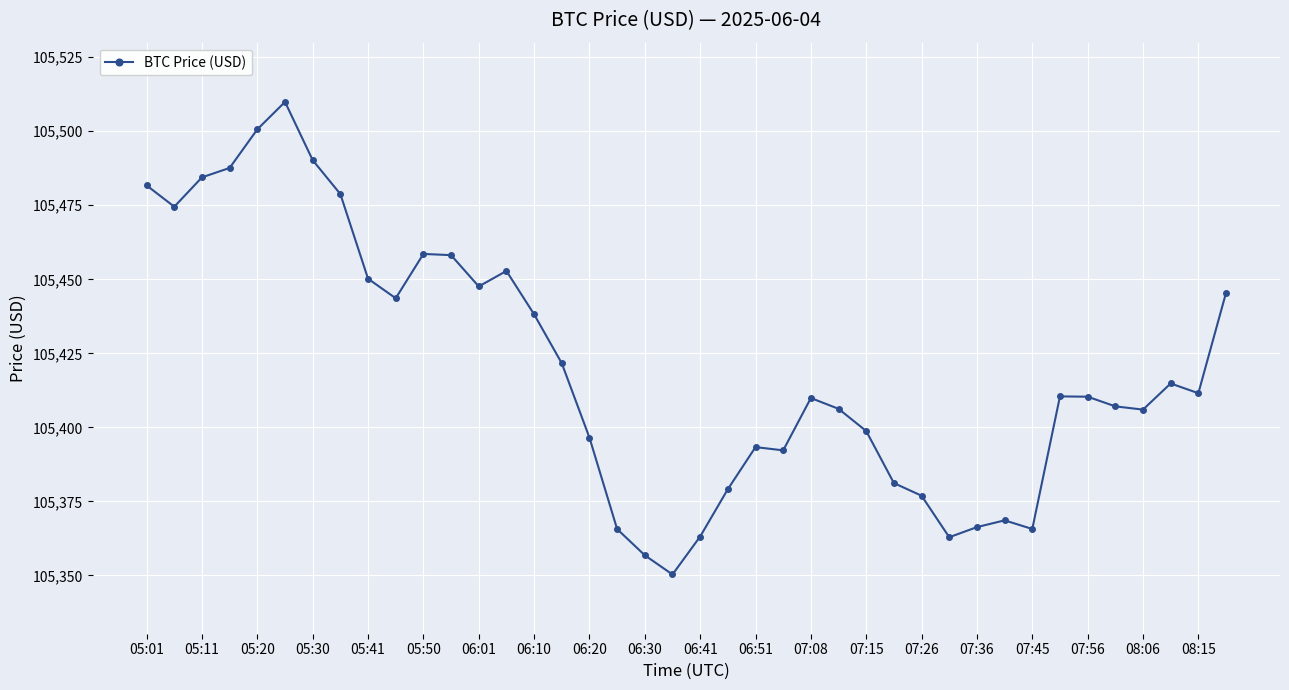

True or false: there are more than 1 points higher than both neighbors.

True